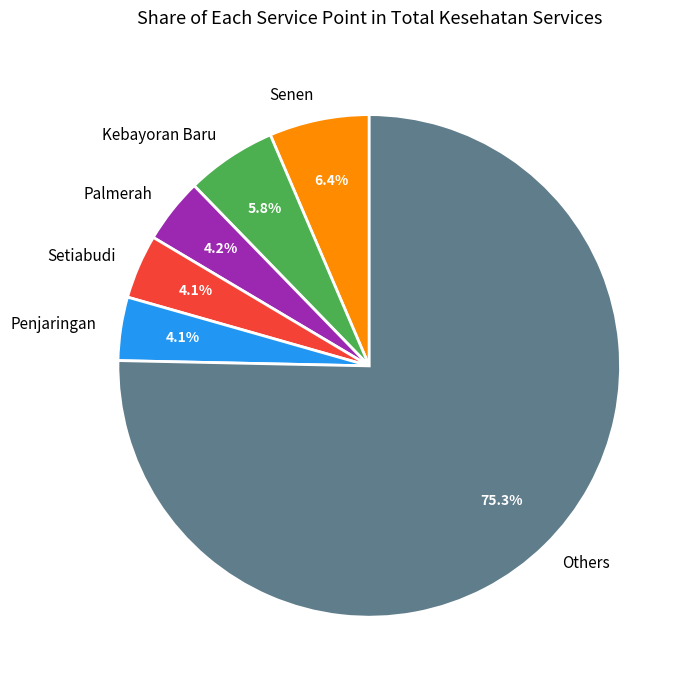

Do Setiabudi and Kebayoran Baru together represent more than half of the pie?

No